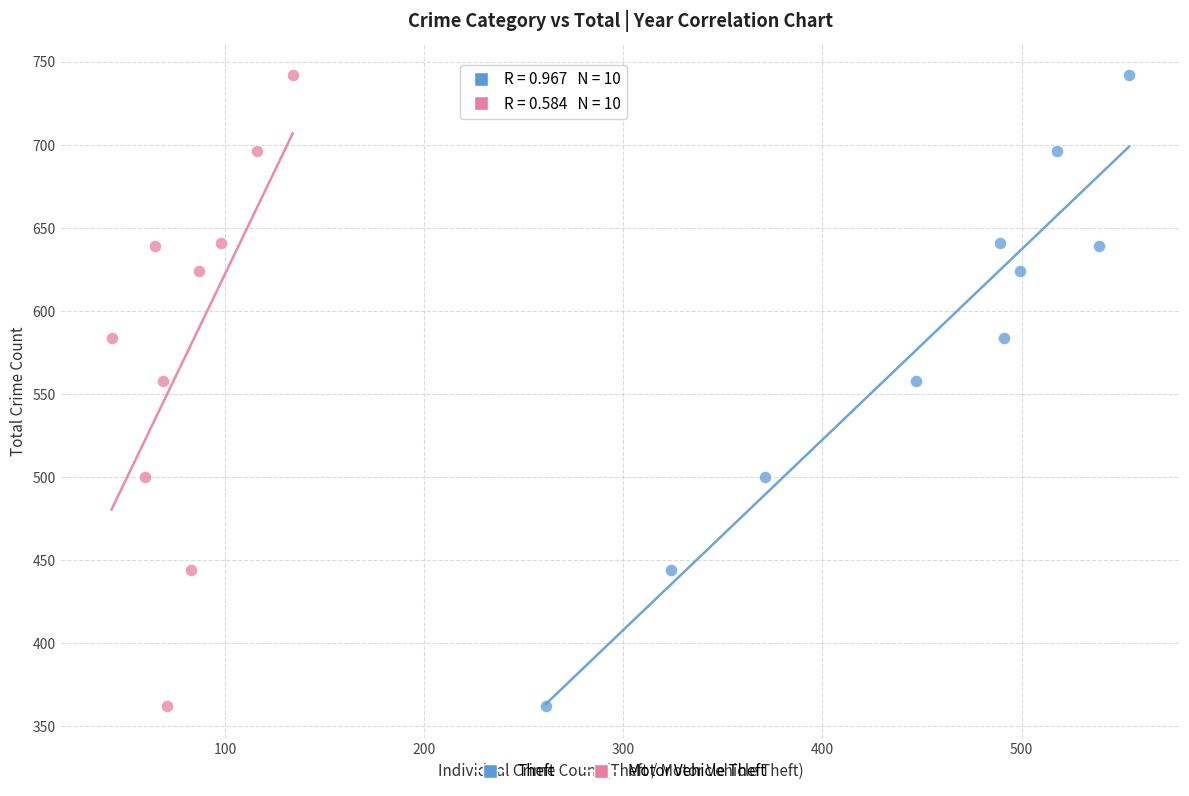

What are all the series names shown in the legend?

Theft, Motor Vehicle Theft